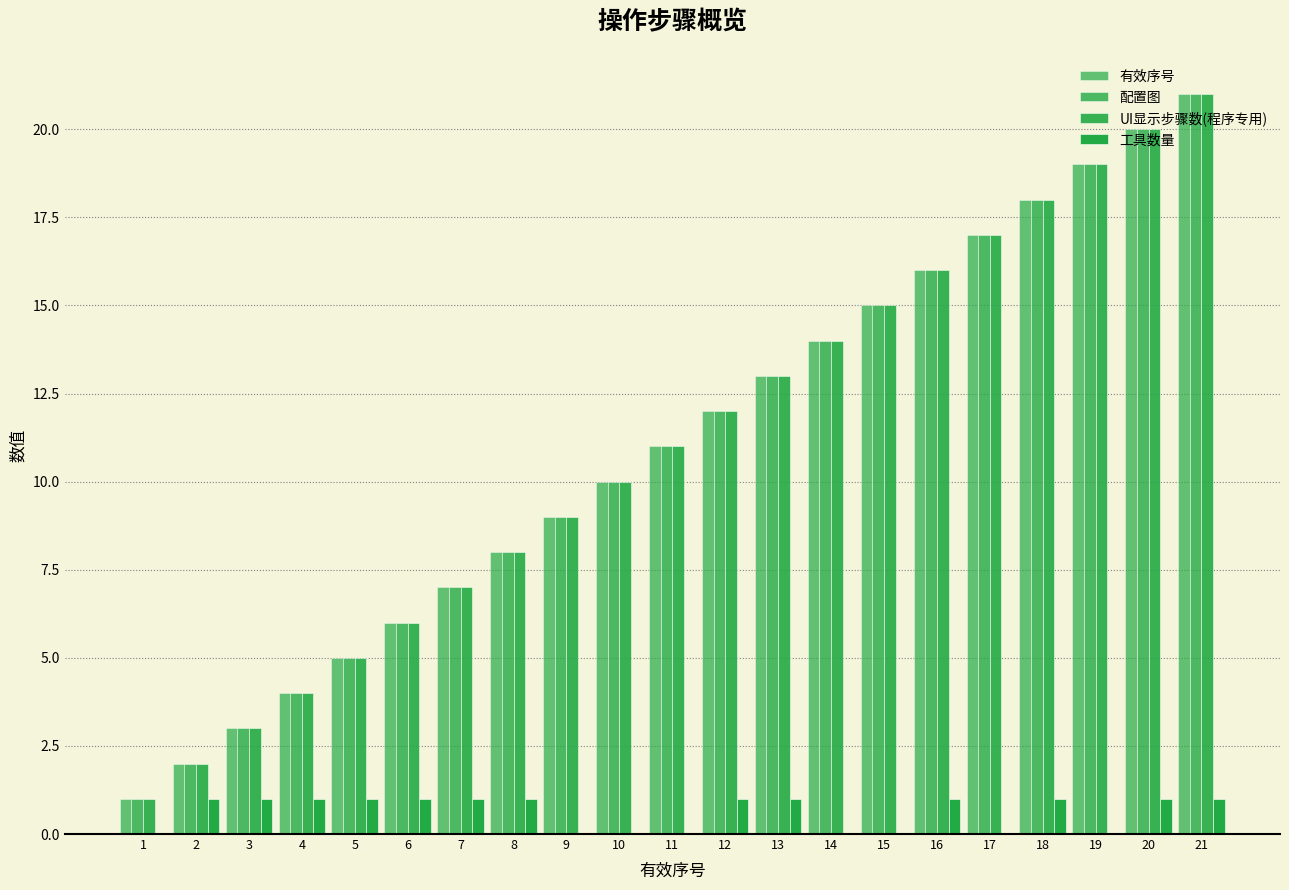

Are the bars grouped side by side (vs. stacked)?

Yes